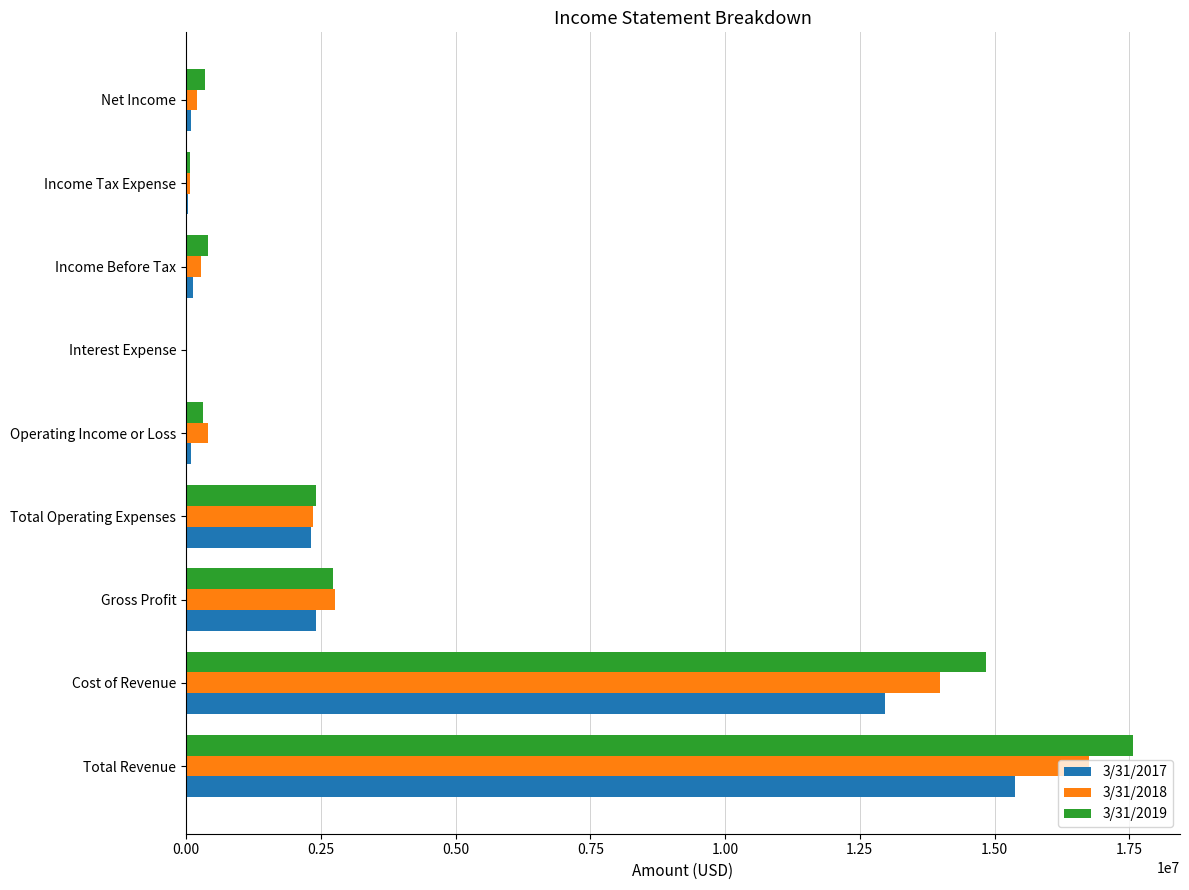

At which category is the sum across all series the highest?

Total Revenue